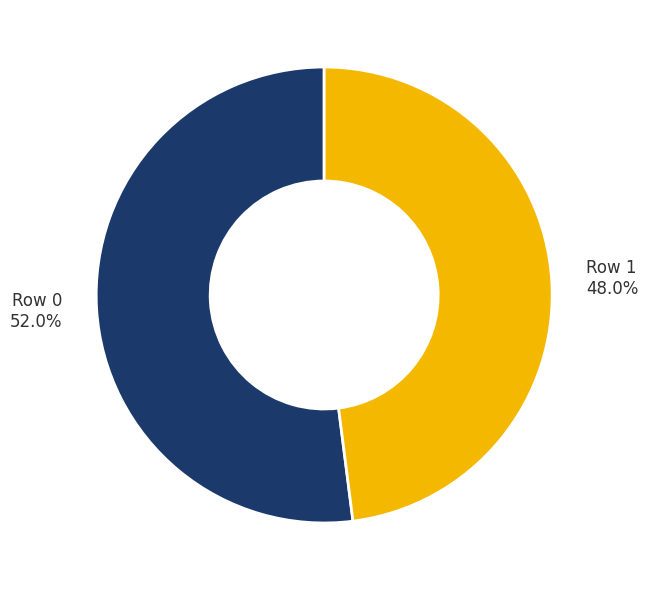

Rank the categories by value from highest to lowest.

Row 0, Row 1